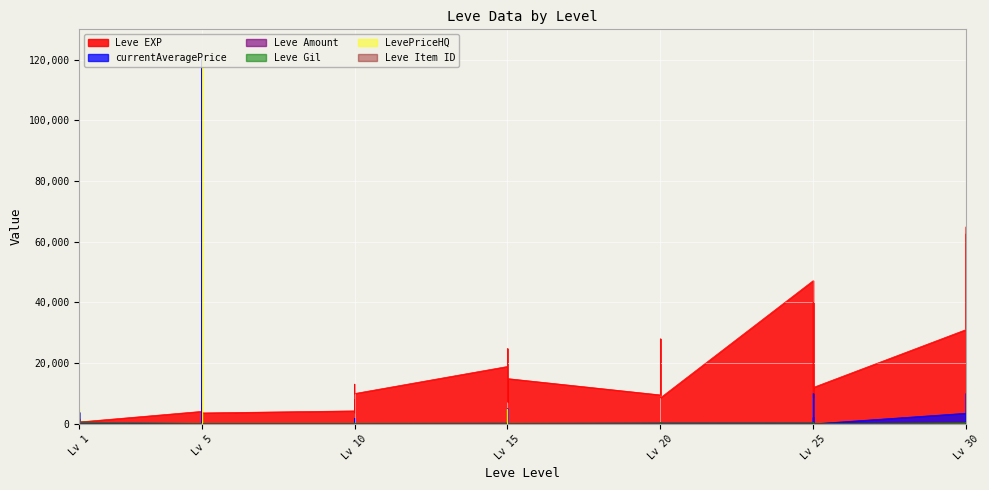

How many times do Leve Amount and currentAveragePrice cross each other?

15